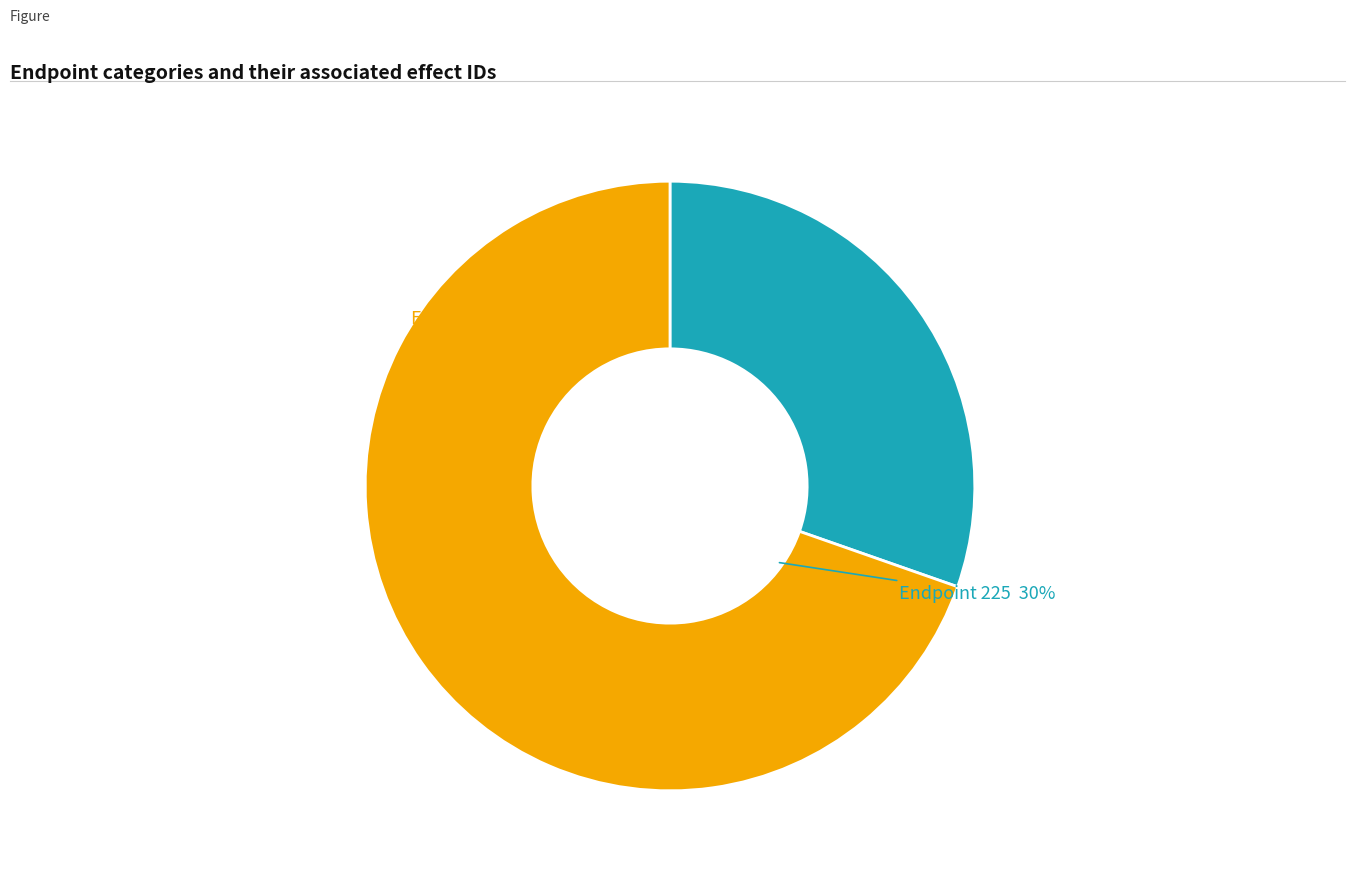

What is the total percentage of 225 and 303?

100.0%